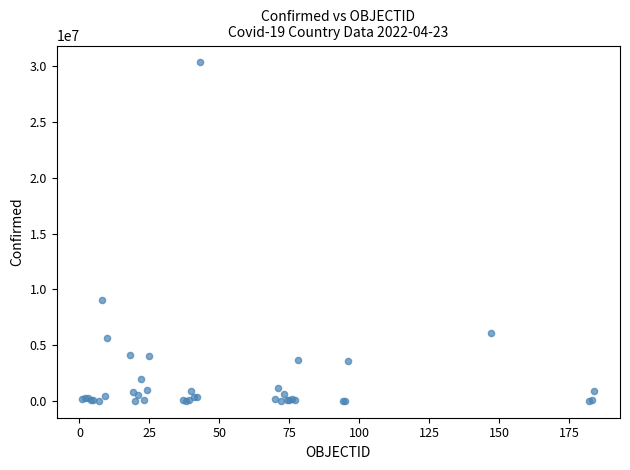

What Y value in the scatter plot is closest to 15169012?

9060923